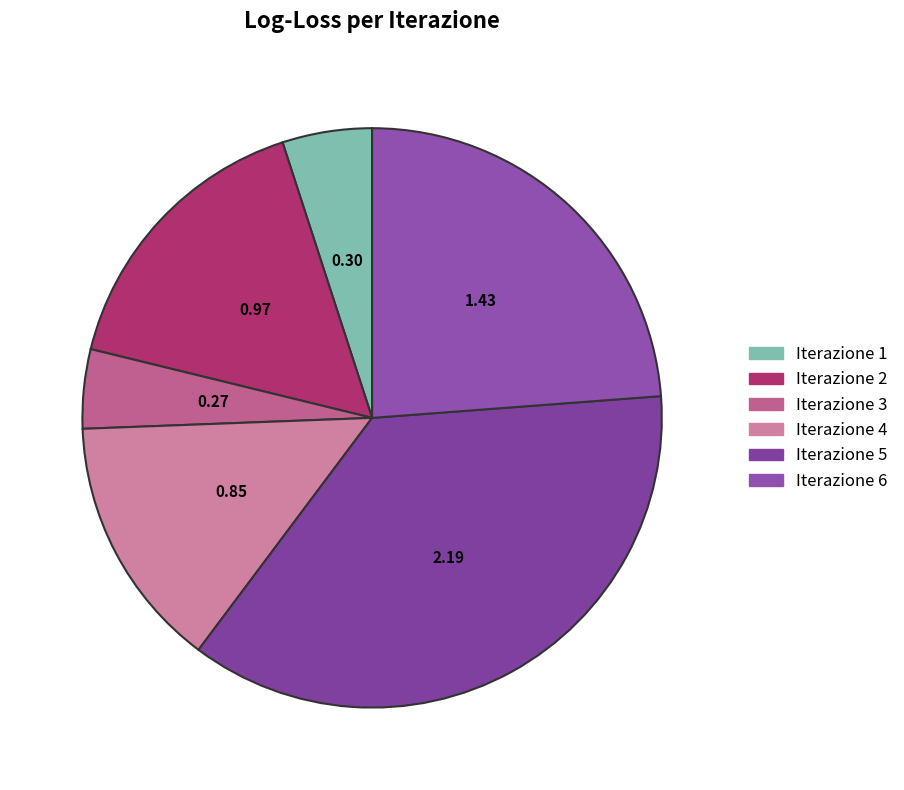

How many segments does this pie chart have?

6